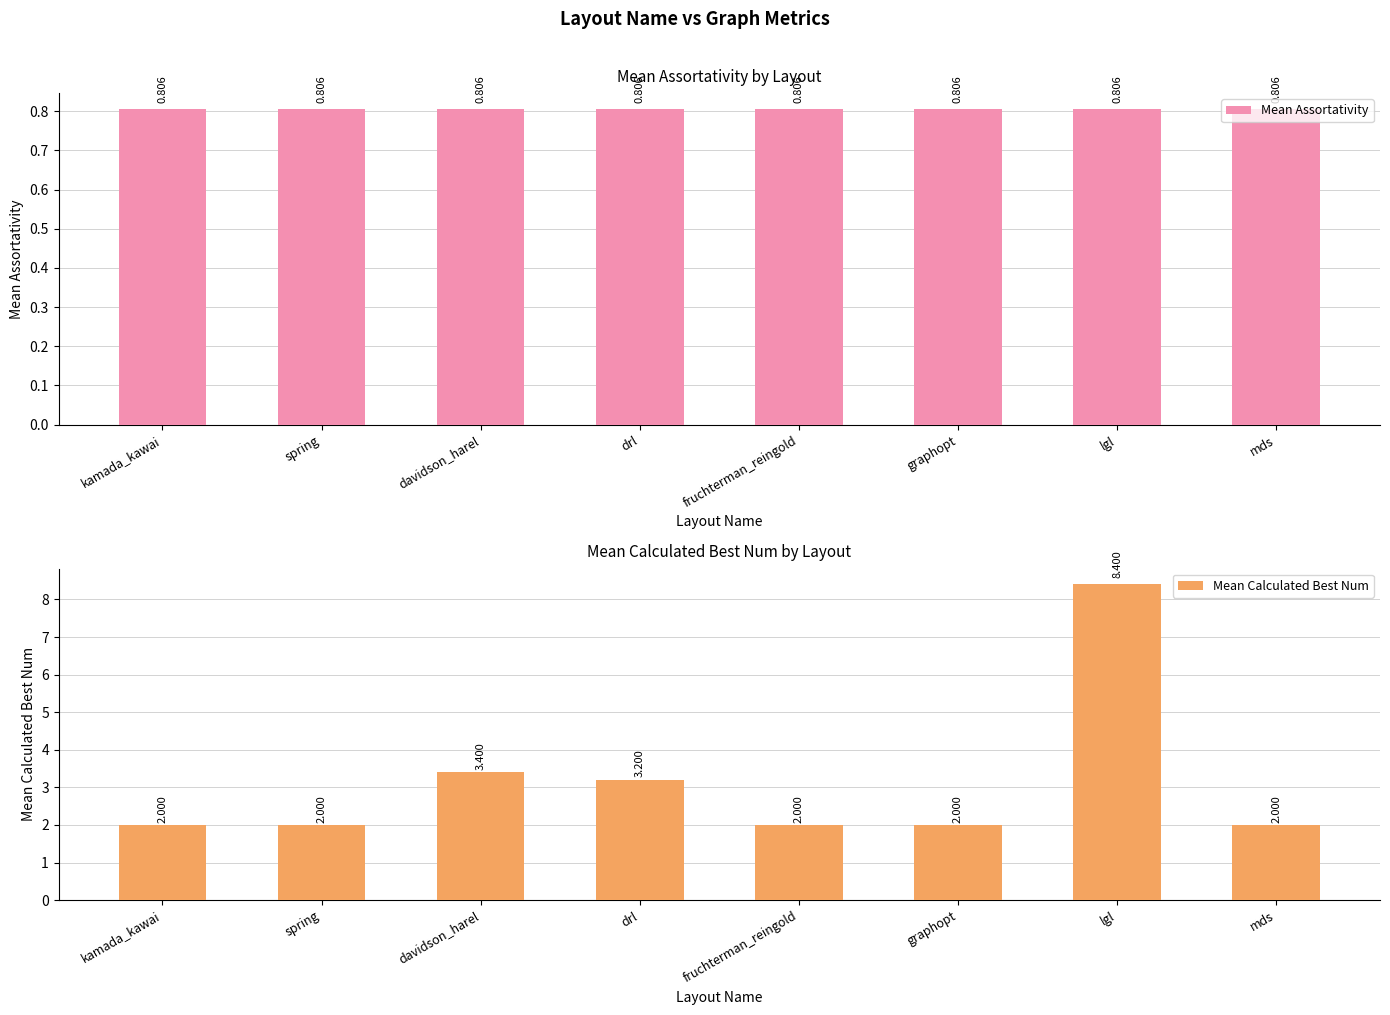

Reading left to right, list all the values displayed in this chart.

Mean Assortativity: kamada_kawai=0.8	spring=0.8	davidson_harel=0.8	drl=0.8	fruchterman_reingold=0.8	graphopt=0.8	lgl=0.8	mds=0.8
Mean Calculated Best Num: kamada_kawai=2.0	spring=2.0	davidson_harel=3.4	drl=3.2	fruchterman_reingold=2.0	graphopt=2.0	lgl=8.4	mds=2.0